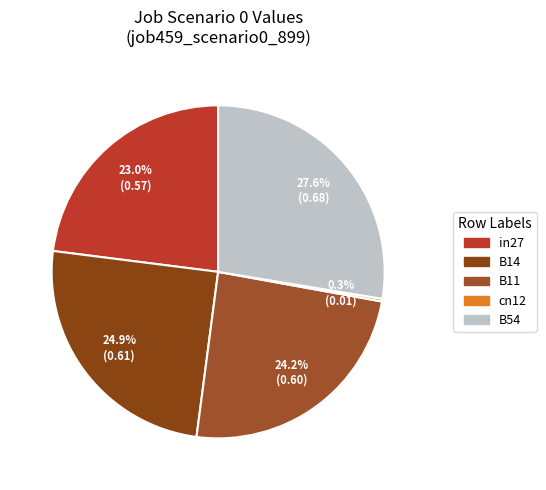

Which slice is the smallest?

cn12